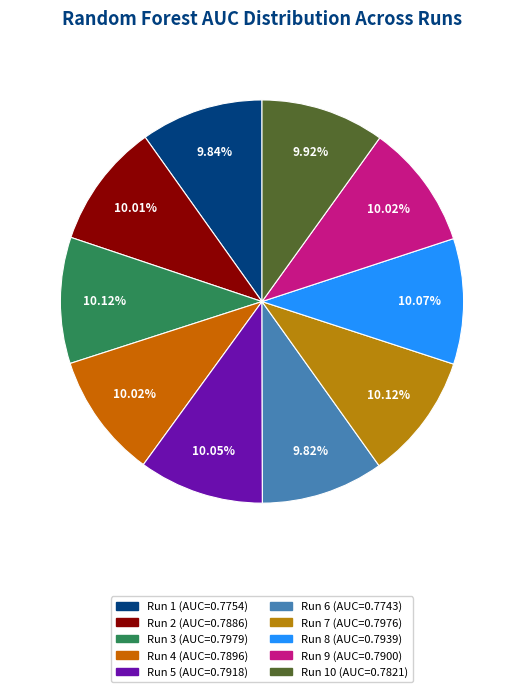

How many segments does this pie chart have?

10